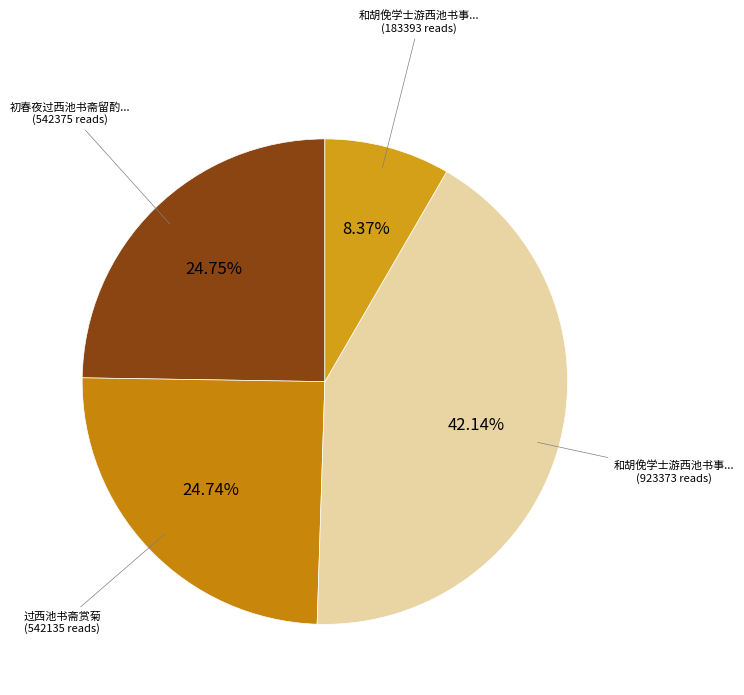

Which category has the biggest portion of the pie?

和胡俛学士游西池书事 (923373)